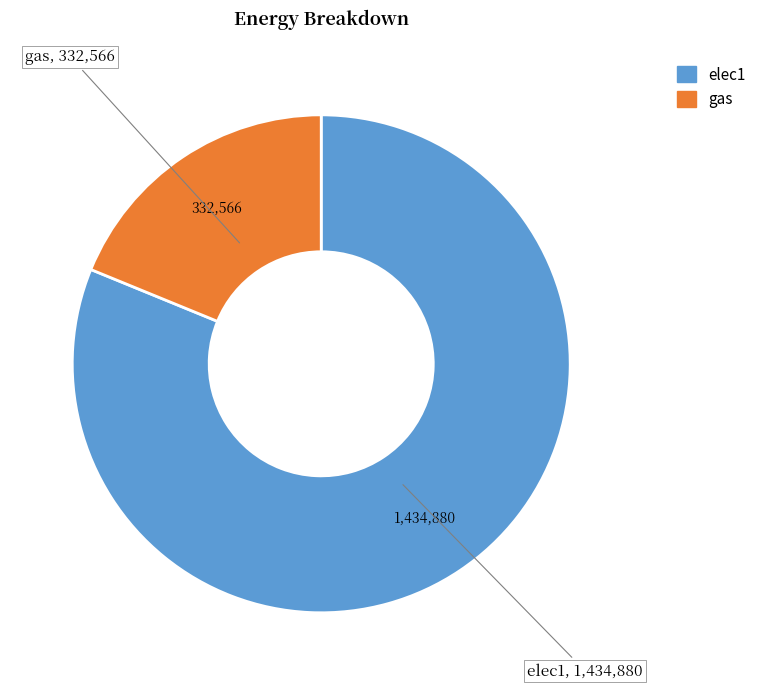

Which category has the biggest portion of the pie?

elec1